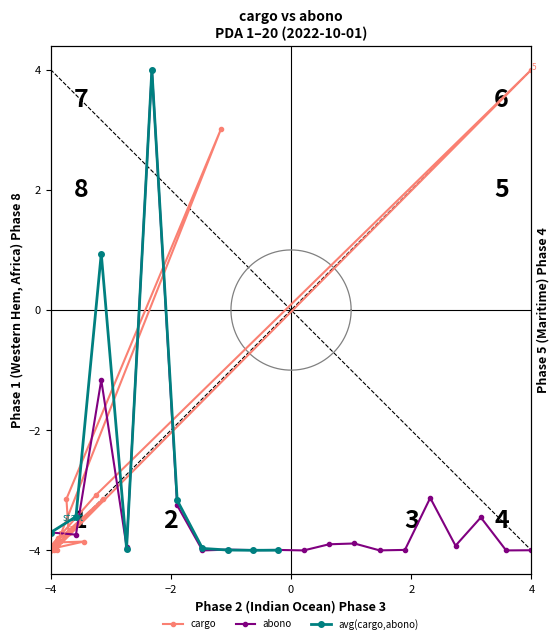

What is the minimum value for cargo?

-4.0